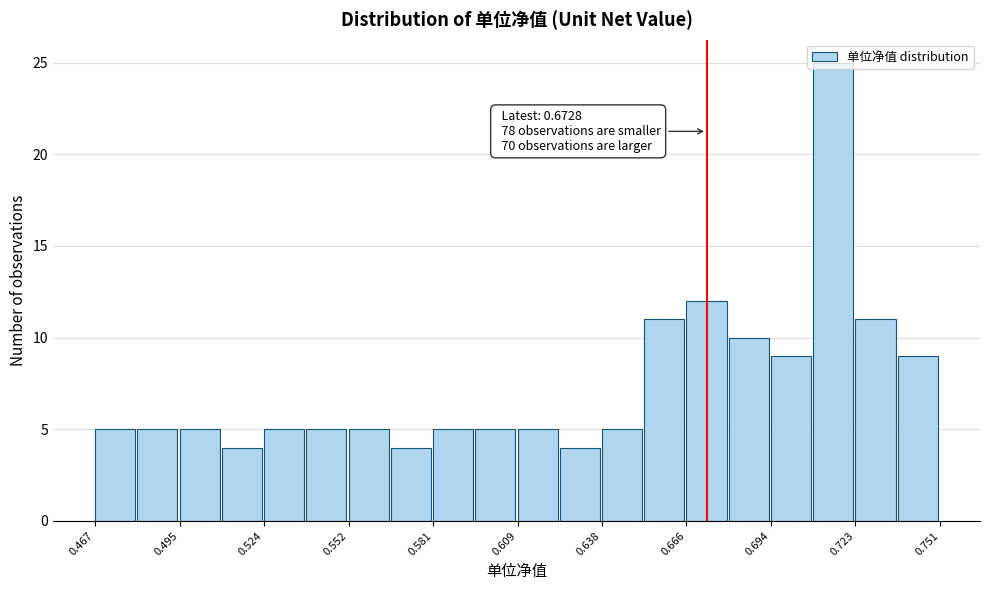

Read against the x-axis, roughly where is the centre of the tallest bar?

0.715